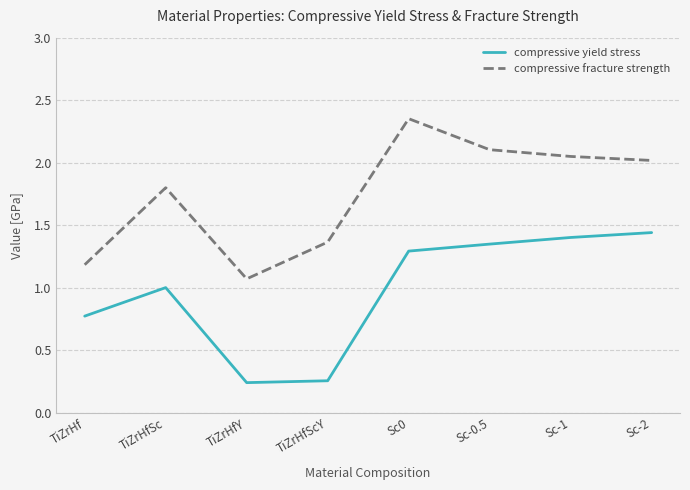

What position from the right is Sc-0.5?

3